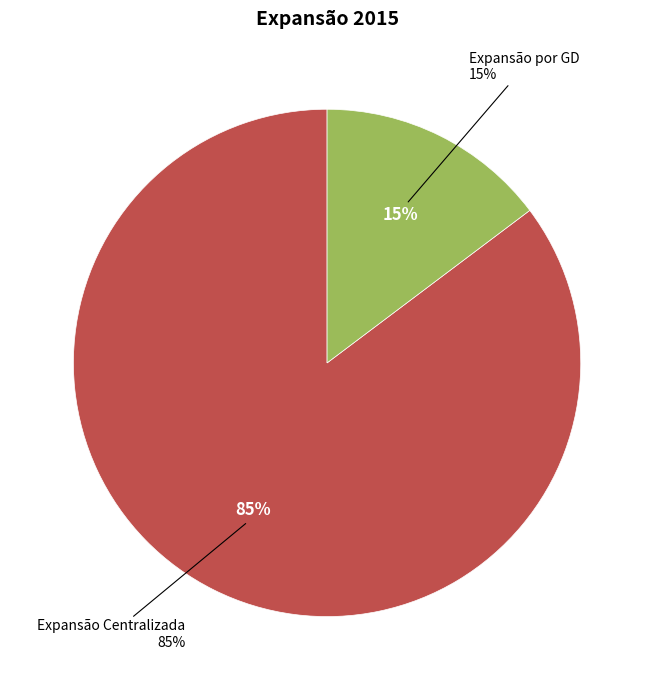

Which category has the smallest portion of the pie?

Expansão por GD